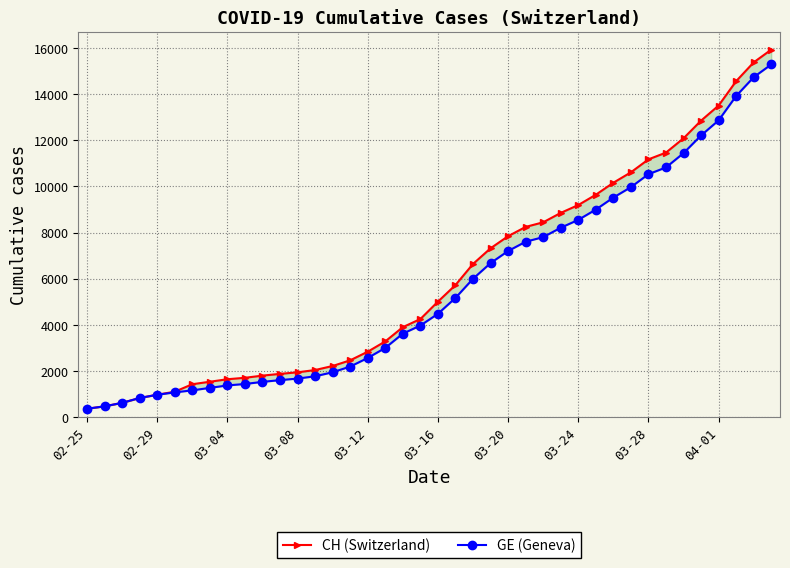

What is the average value of the CH (Switzerland) series?

6053